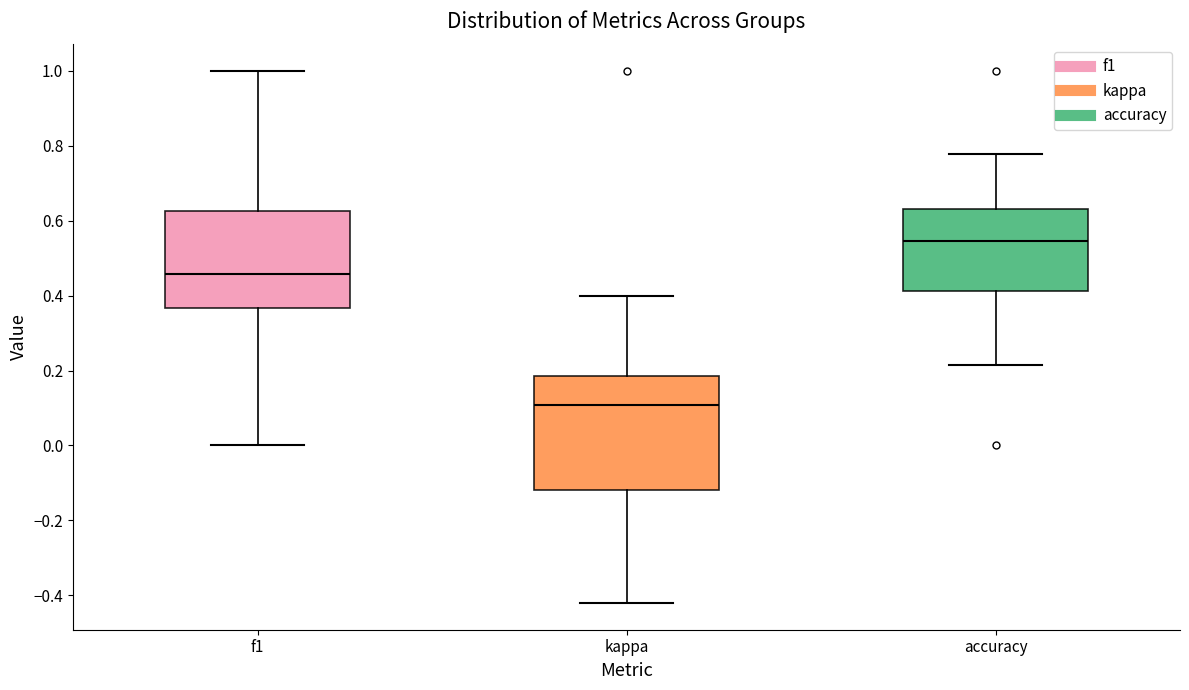

Reading left to right, transcribe this box plot: for each box, give where its median line is, the range the box spans, and where its two whiskers end, as read against the y-axis. The values are not printed on the chart, so give them approximately, as read against the axis.

f1: median 0.46, box 0.36 to 0.62, whiskers 0.00 to 1.00
kappa: median 0.10, box -0.12 to 0.18, whiskers -0.42 to 0.40
accuracy: median 0.54, box 0.42 to 0.64, whiskers 0.22 to 0.78